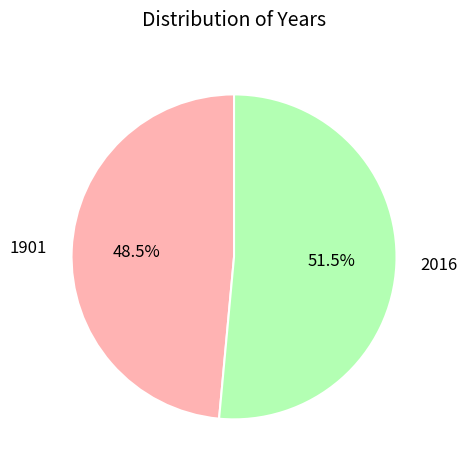

Between 1901 and 2016, which is larger?

2016